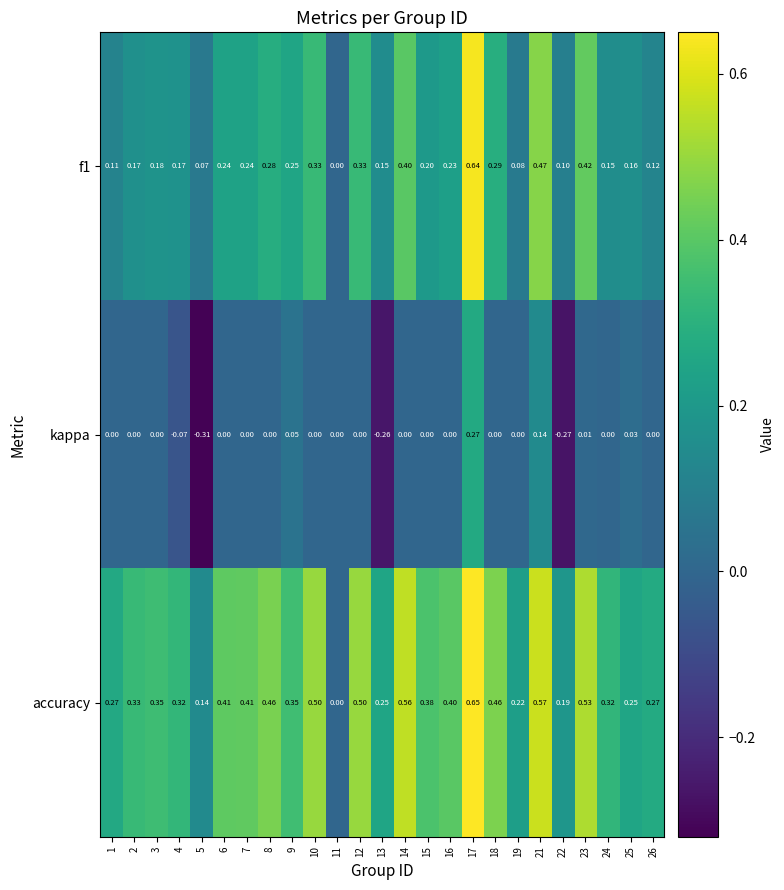

Which series has the largest total across all categories?

accuracy